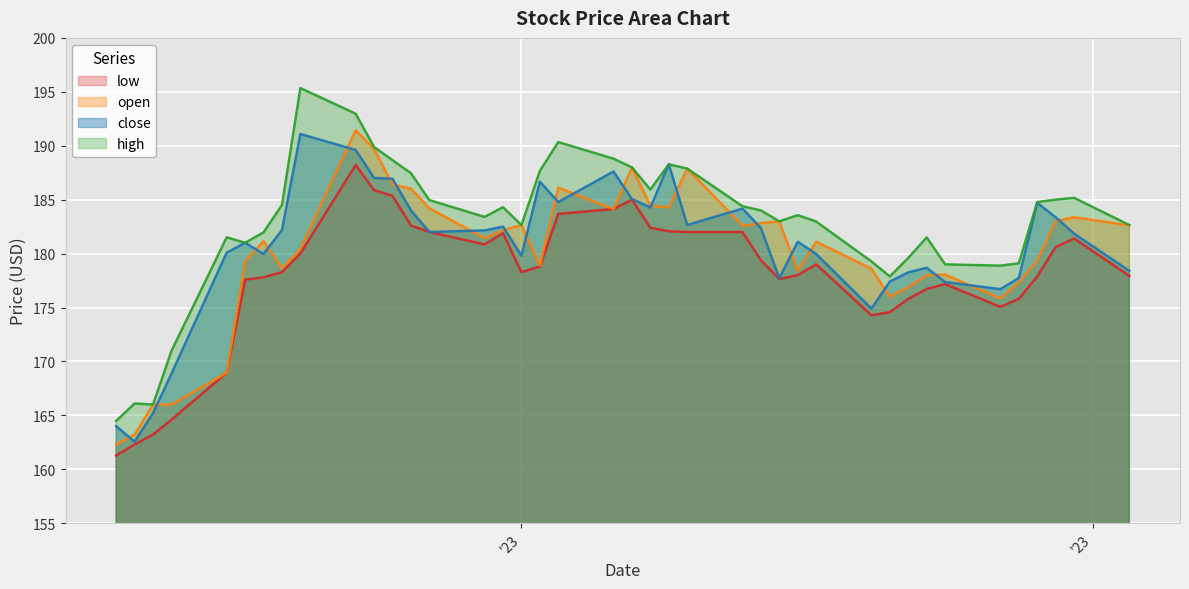

In low, how many points are higher than both neighbors (excluding endpoints)?

6